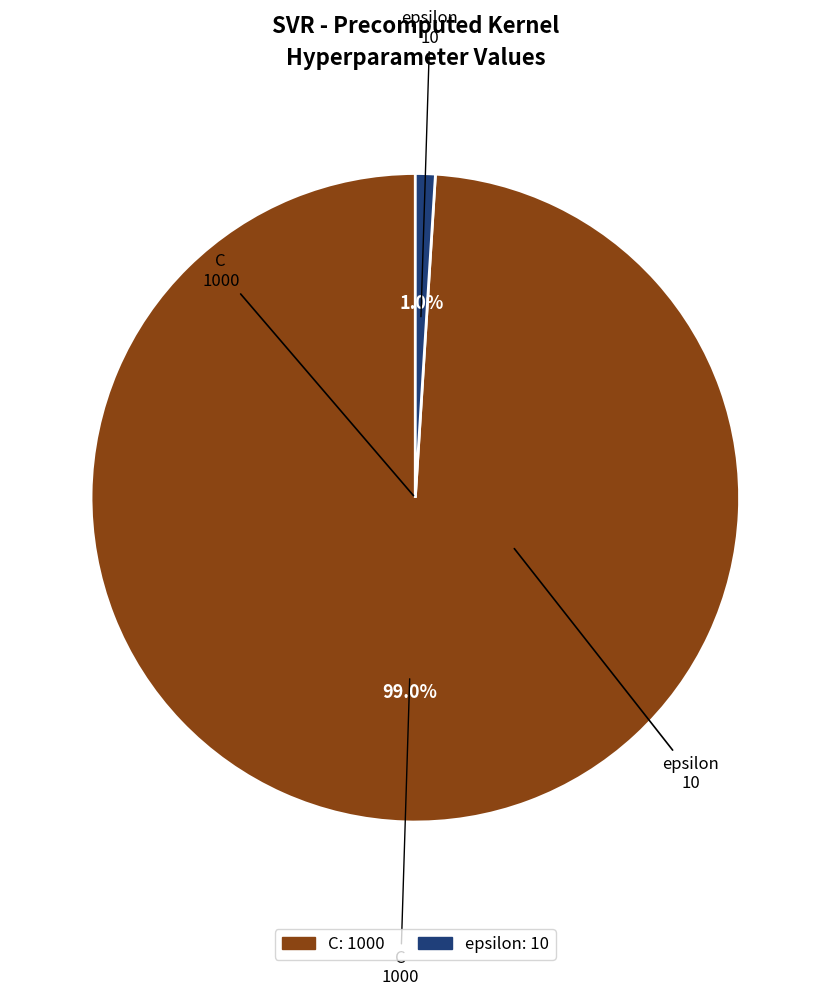

To the nearest percent, what is the difference between the largest and smallest slice percentages?

98%